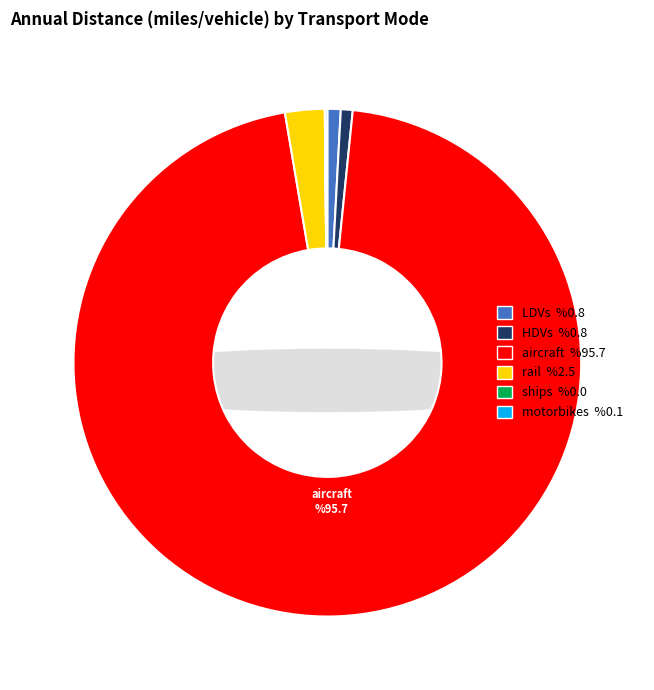

How many slices are in this pie chart?

6